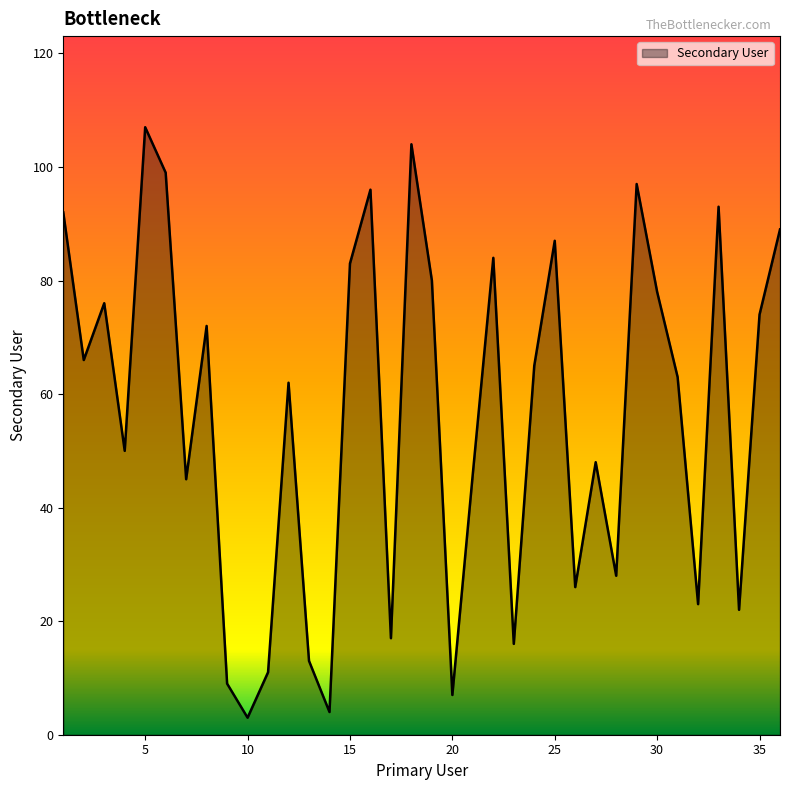

What is the greatest value displayed?

107